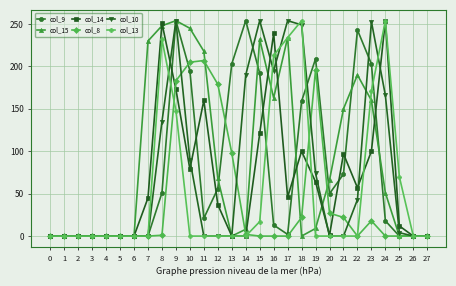

At which category is the sum across all series the highest?

9